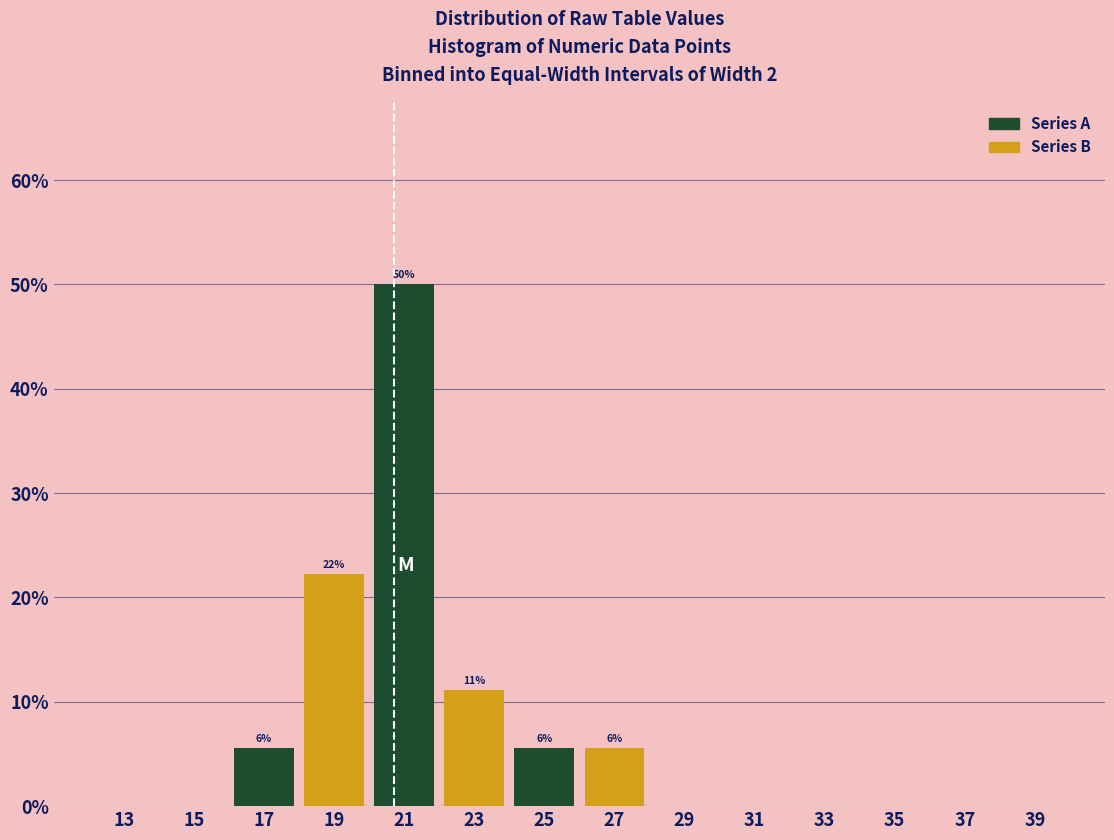

Which series changed the most between 17 and 37?

Series B